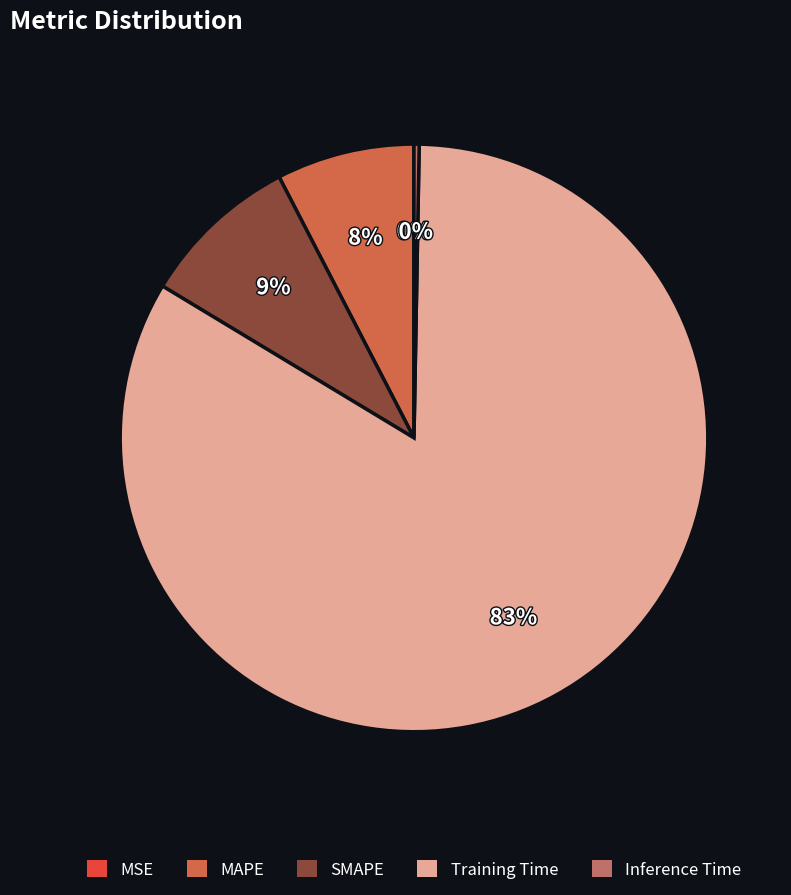

To the nearest percent, what is the combined percentage of MSE and SMAPE?

9%